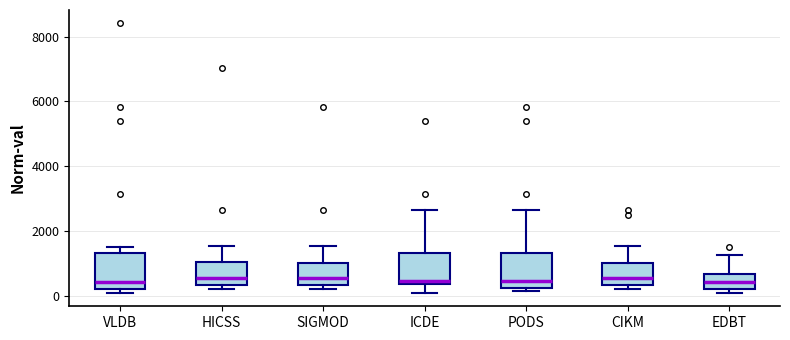

Reading left to right, transcribe this box plot: for each box, give where its median line is, the range the box spans, and where its two whiskers end, as read against the y-axis. The values are not printed on the chart, so give them approximately, as read against the axis.

VLDB: median 400, box 200 to 1400, whiskers 200 (just below the box's lower edge) to 1600
HICSS: median 600, box 400 to 1000, whiskers 200 to 1600
SIGMOD: median 600, box 400 to 1000, whiskers 200 to 1600
ICDE: median 400 (just above the box's lower edge), box 400 to 1400, whiskers 200 to 2600
PODS: median 400, box 200 to 1400, whiskers 200 (just below the box's lower edge) to 2600
CIKM: median 600, box 400 to 1000, whiskers 200 to 1600
EDBT: median 400, box 200 to 600, whiskers 200 (just below the box's lower edge) to 1200